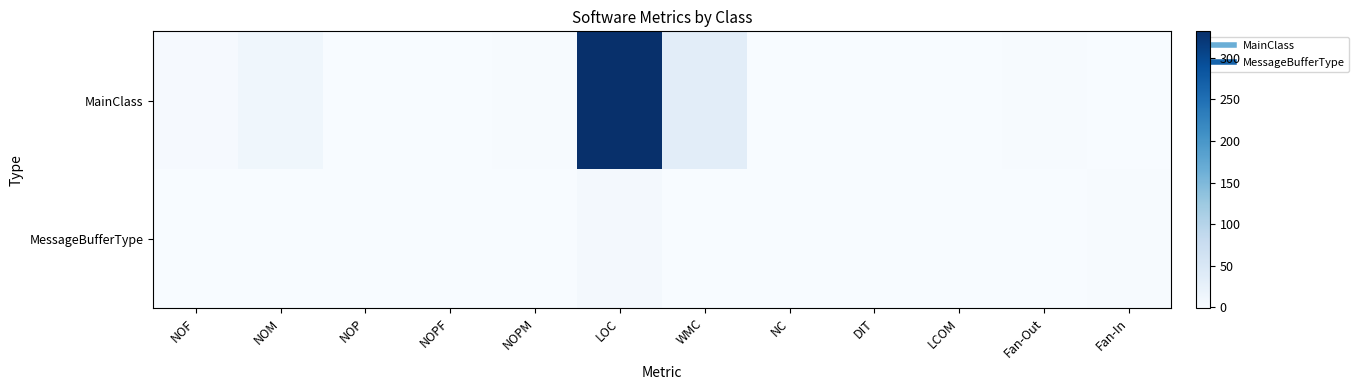

Which series has the largest total across all categories?

MainClass